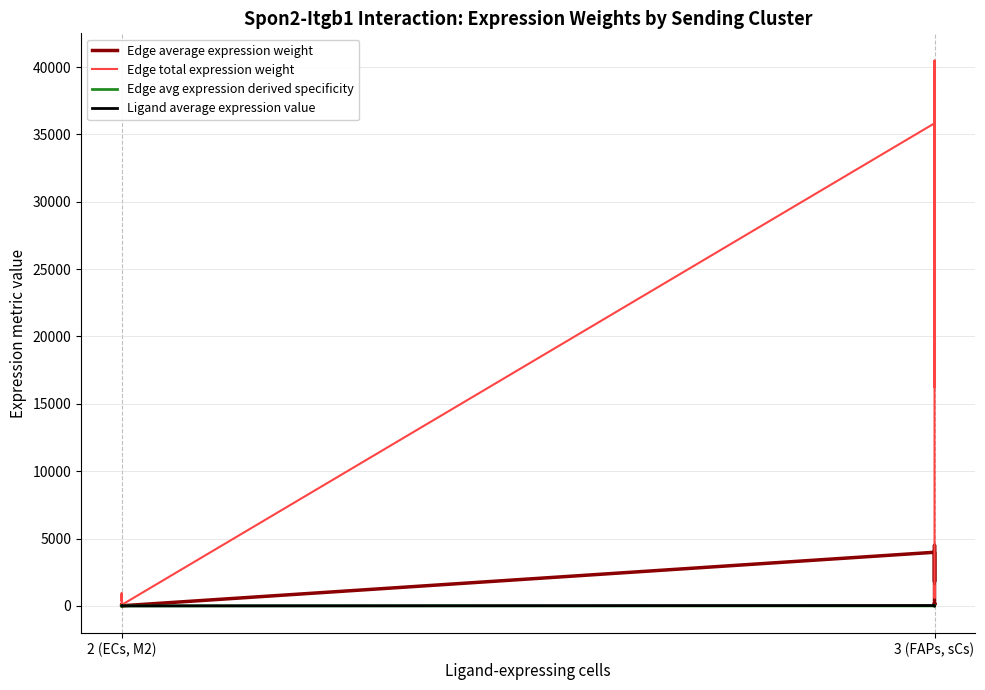

Is it true that Edge average expression weight equals 15.0 at 2 (ECs, M2)?

False